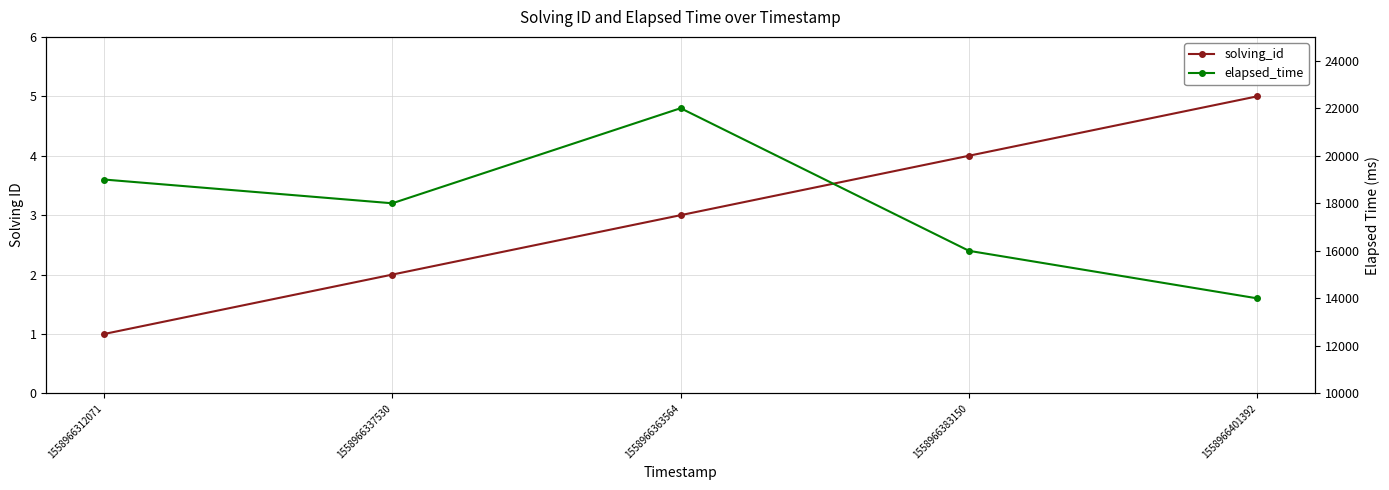

What is the highest value of the solving_id series?

5